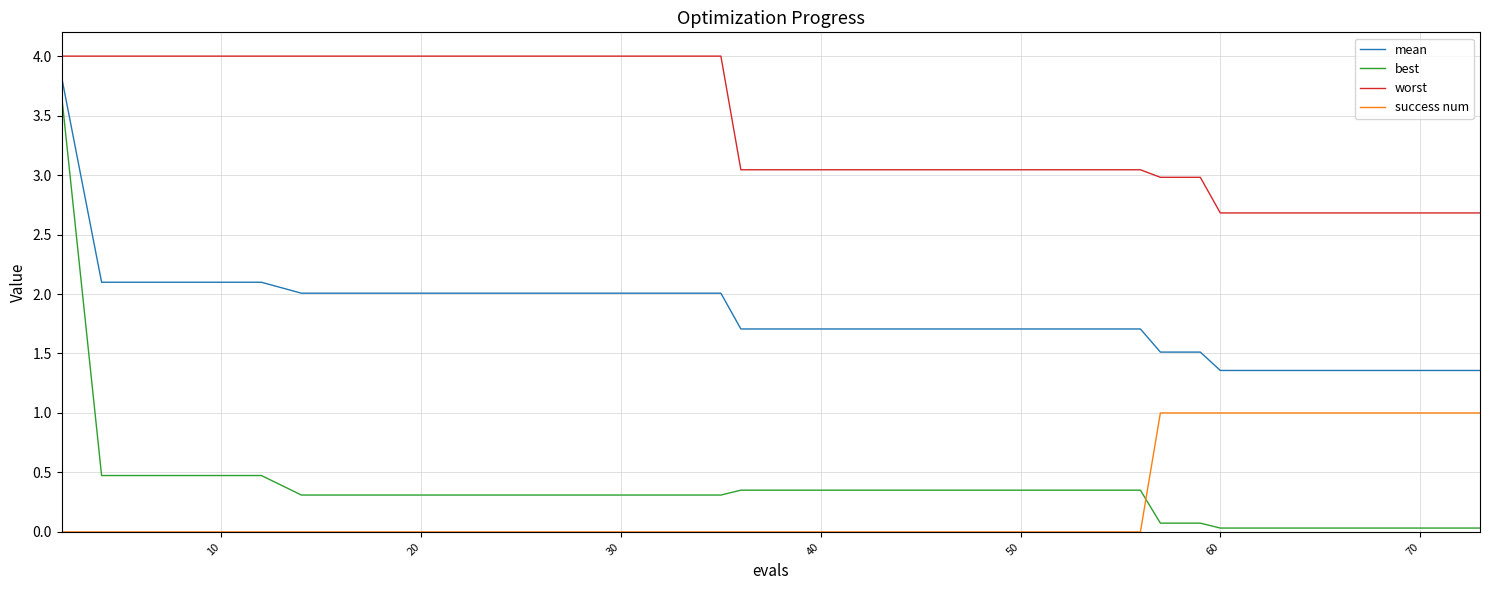

True or false: worst and success num intersect in this chart.

False